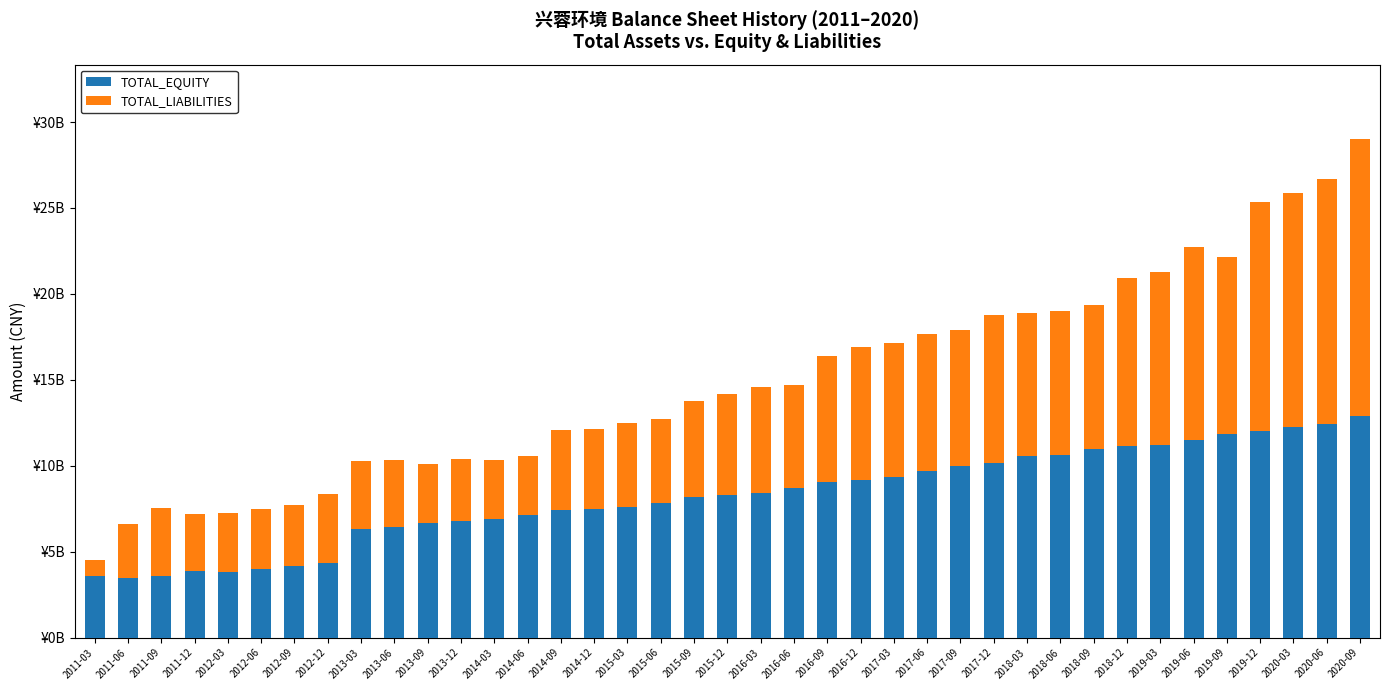

What is the sum of the TOTAL_EQUITY values at 2020-03 and 2015-03?

19874350018.8